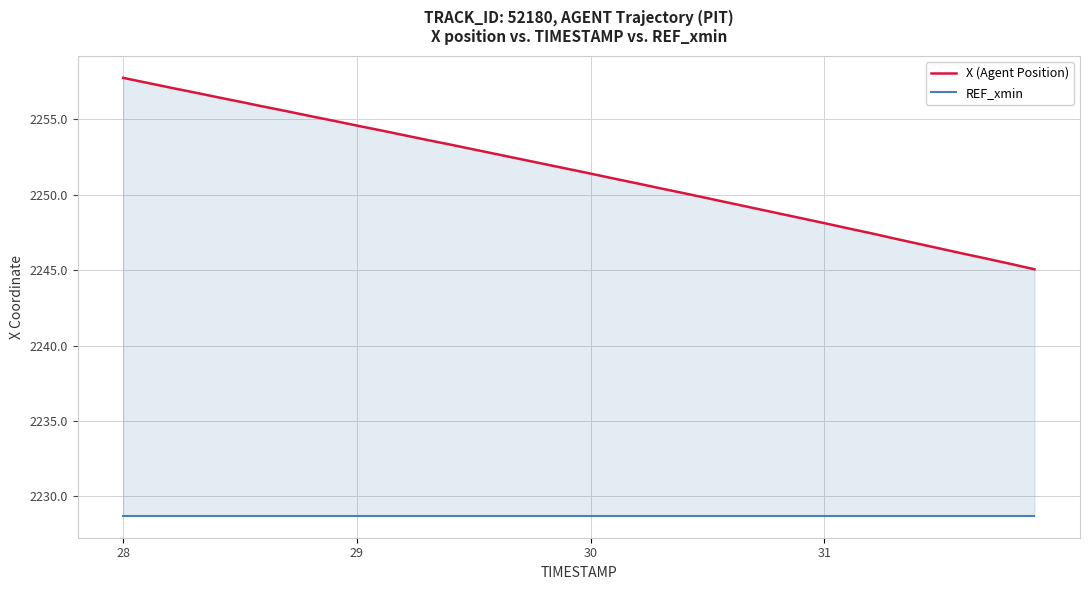

True or false: REF_xmin and X (Agent Position) intersect in this chart.

False